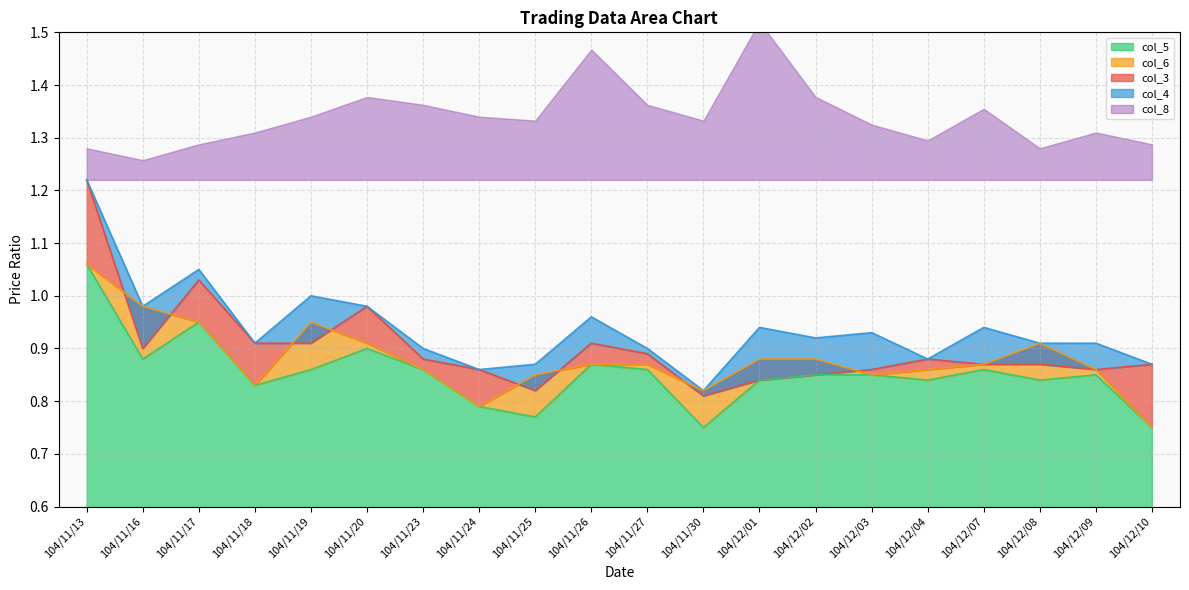

What is the difference between the maximum and minimum values in the col_4 series?

0.4